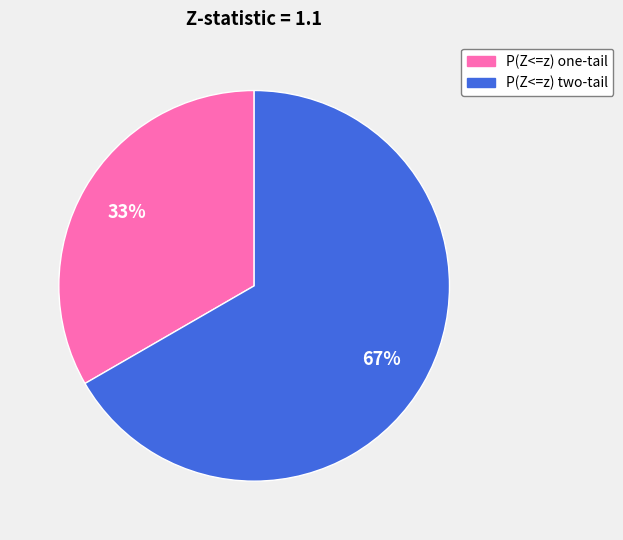

Which category has the smallest portion of the pie?

P(Z<=z) one-tail